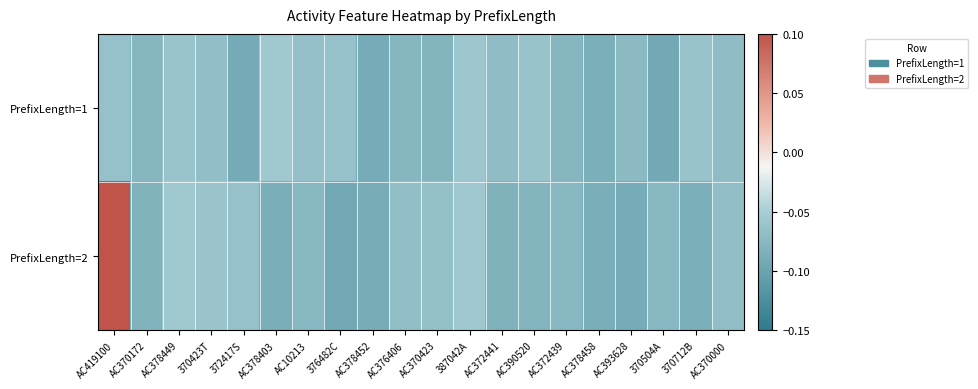

Reading left to right, what are all the values shown in this chart?

PrefixLength=1: AC419100=-0.1	AC370172=-0.1	AC378449=-0.1	370423T=-0.1	372417S=-0.1	AC378403=-0.1	AC10213=-0.1	376482C=-0.1	AC378452=-0.1	AC376406=-0.1	AC370423=-0.1	387042A=-0.1	AC372441=-0.1	AC390520=-0.1	AC372439=-0.1	AC378458=-0.1	AC393628=-0.1	370504A=-0.1	370712B=-0.1	AC370000=-0.1
PrefixLength=2: AC419100=0.1	AC370172=-0.1	AC378449=-0.1	370423T=-0.1	372417S=-0.1	AC378403=-0.1	AC10213=-0.1	376482C=-0.1	AC378452=-0.1	AC376406=-0.1	AC370423=-0.1	387042A=-0.1	AC372441=-0.1	AC390520=-0.1	AC372439=-0.1	AC378458=-0.1	AC393628=-0.1	370504A=-0.1	370712B=-0.1	AC370000=-0.1